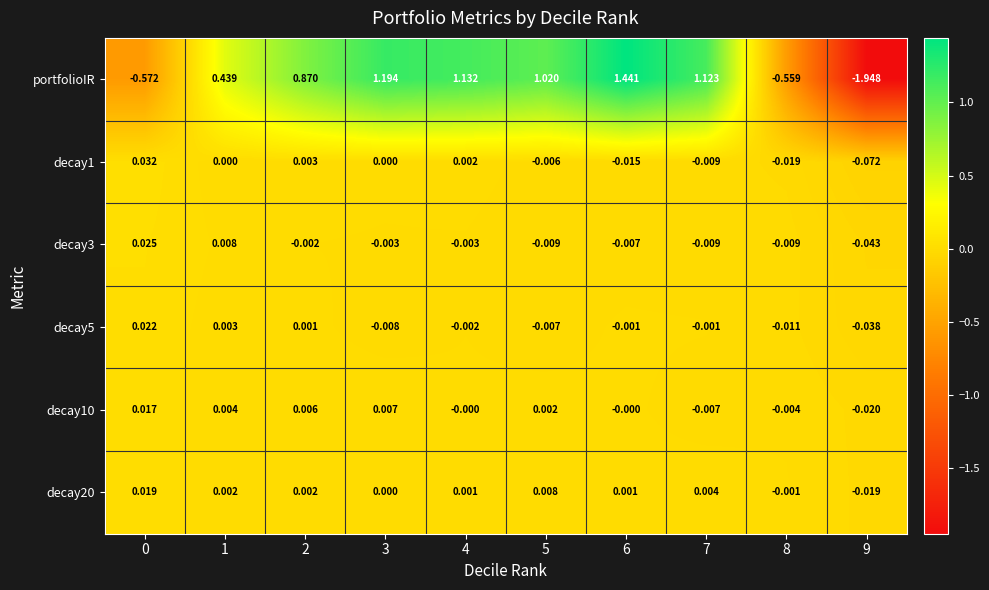

Which series has the widest spread of values?

portfolioIR